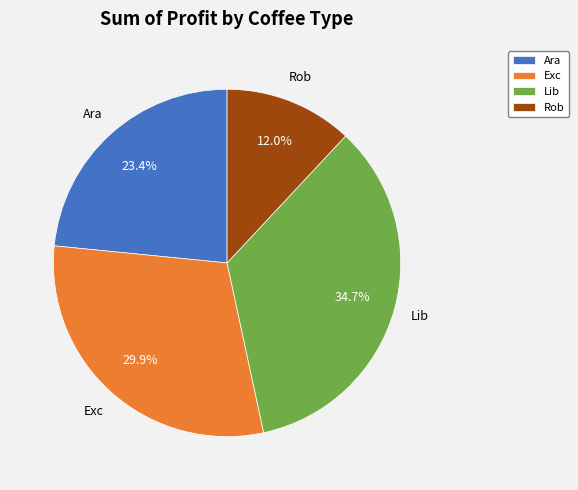

What portion of the pie excludes Rob?

88.0%